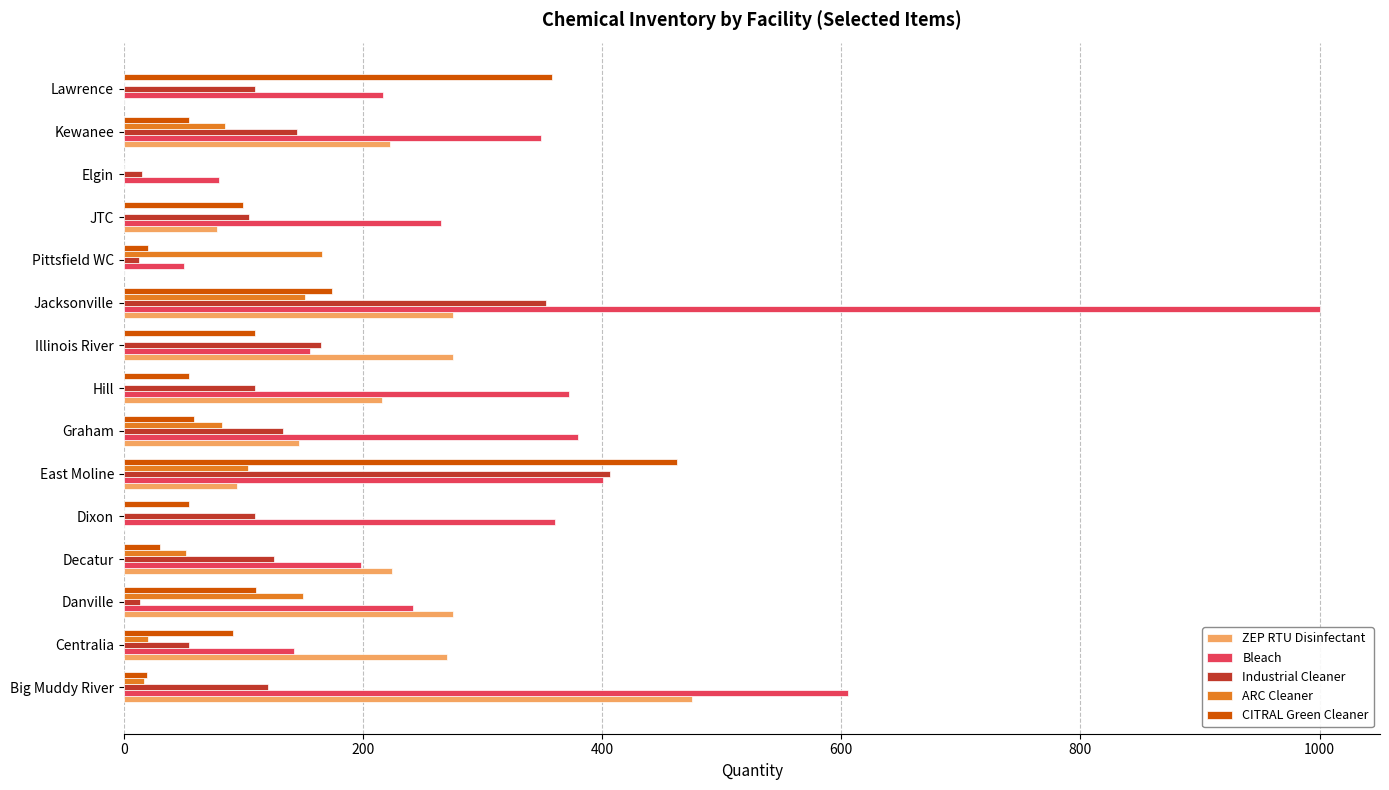

Count the ARC Cleaner values in the range 0 to 104.

12